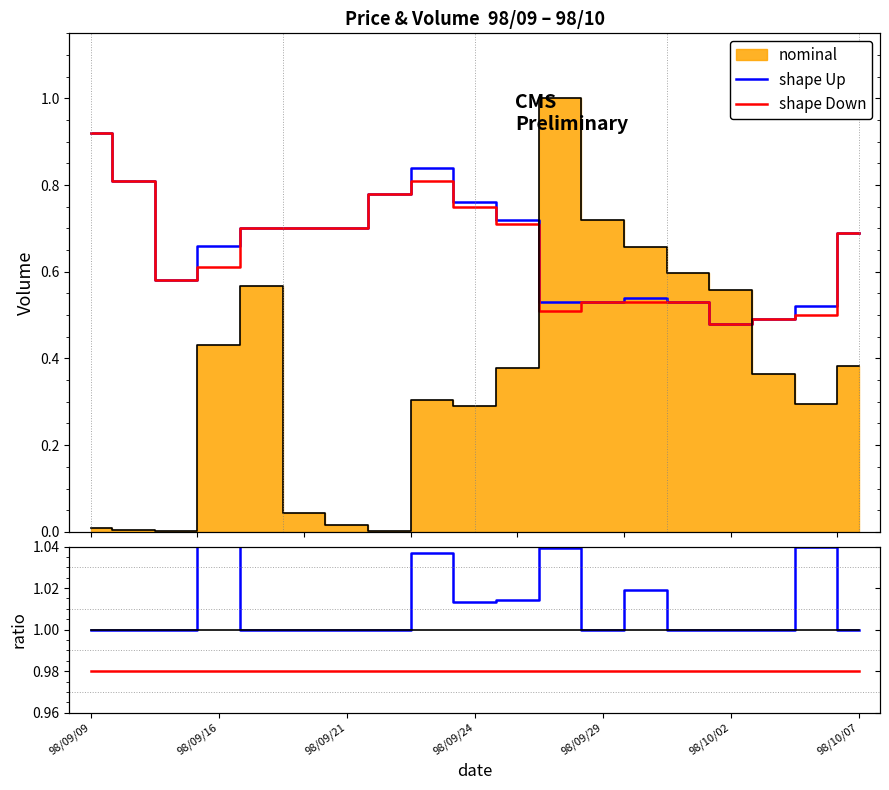

True or false: shape Up has a value of 0.4 at 98/10/02.

False